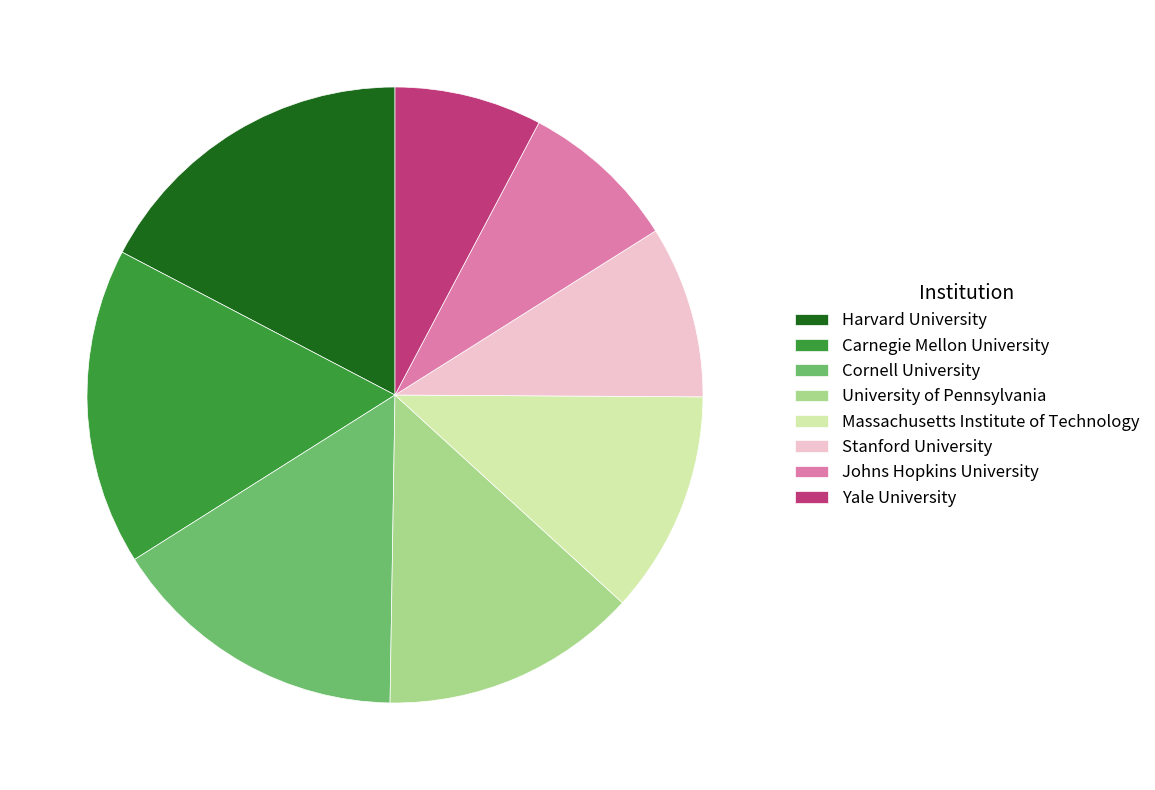

Is University of Pennsylvania the majority of the pie?

No